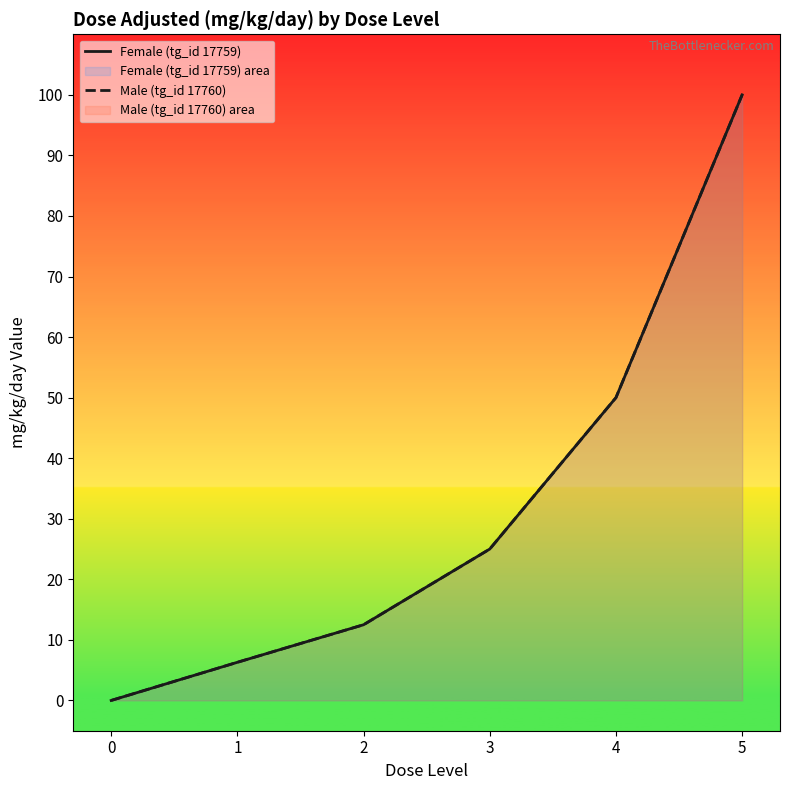

How many data points in Female (tg_id 17759) are less than 25?

3